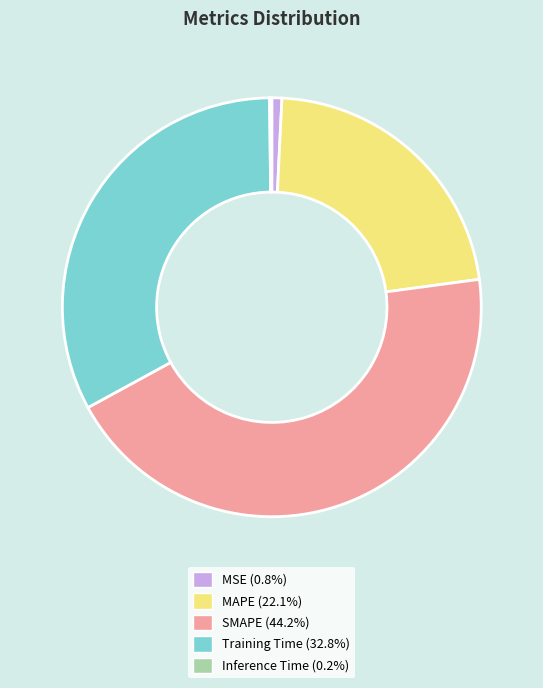

What is the ratio of the value at Training Time to the value at SMAPE?

0.7